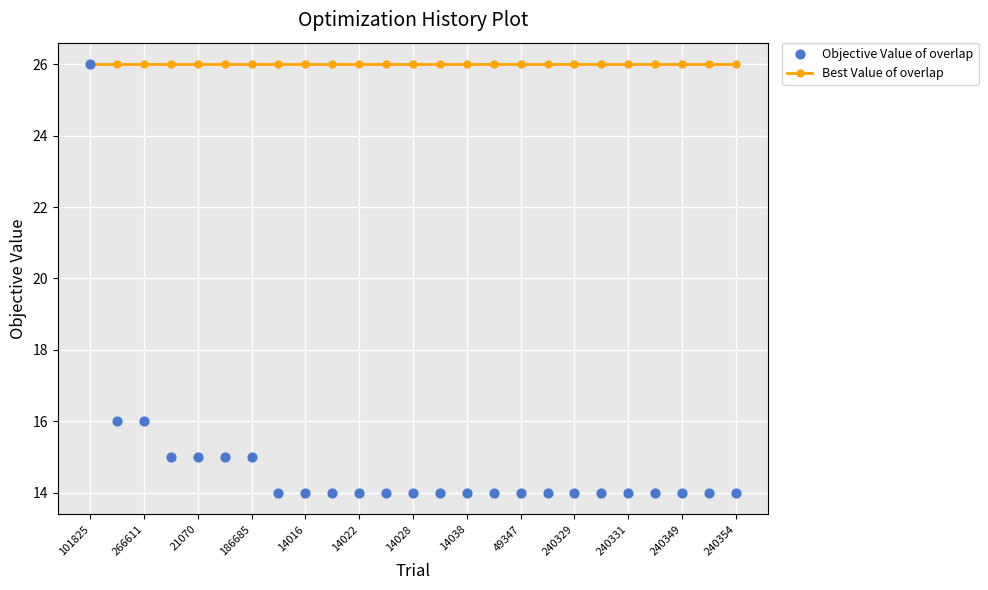

Which series reaches the maximum Y coordinate?

Best Value of overlap